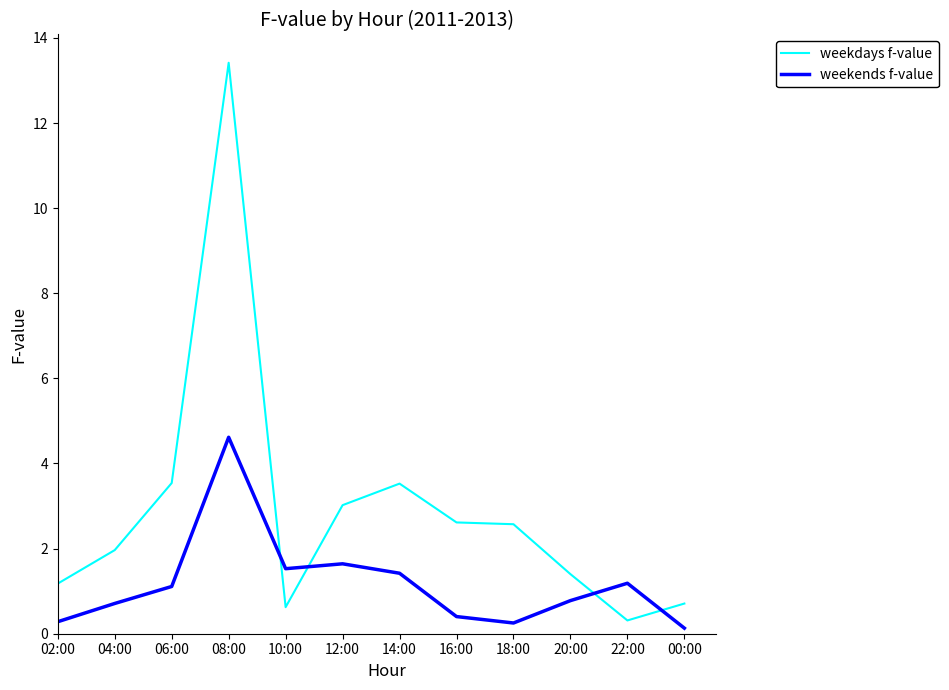

Read the weekends f-value value at 08:00.

4.6